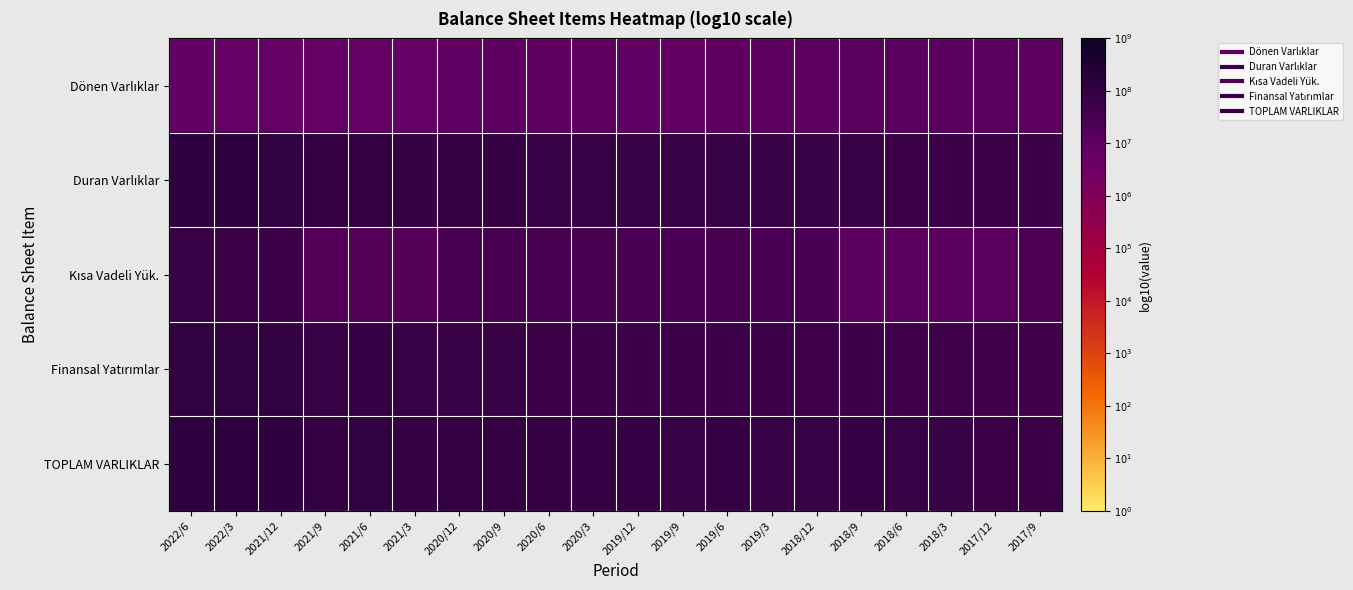

At which category is the sum across all series the highest?

2022/6